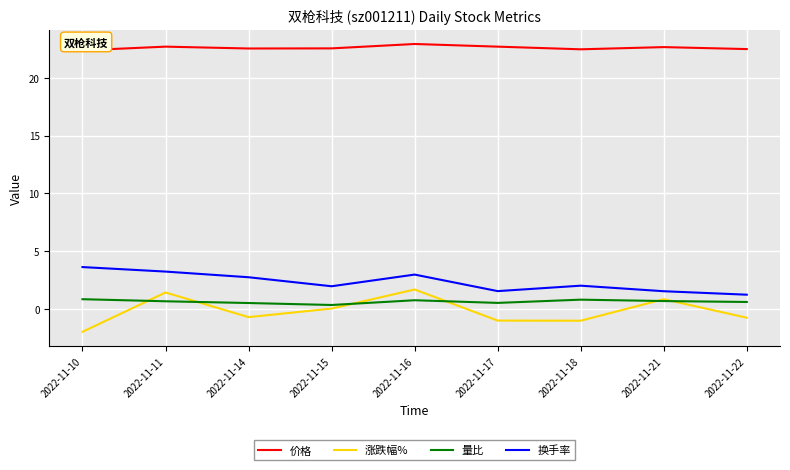

Is the value of 涨跌幅% at 2022-11-17 greater than the value of 换手率 at 2022-11-15?

No